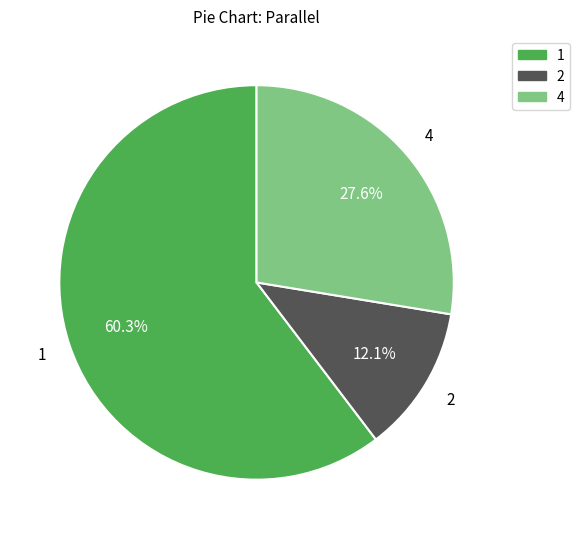

Approximately how many times larger is the value at 1 compared to 2?

5.0